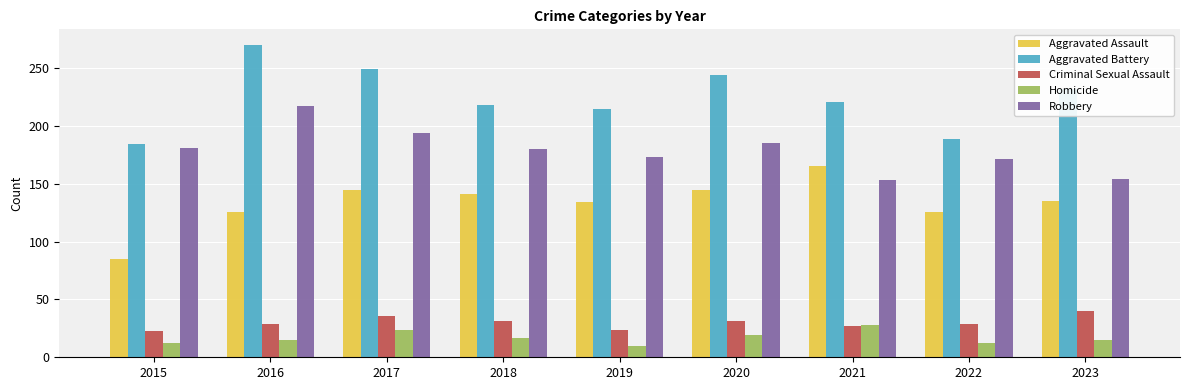

What is the value of the Robbery bar at the 7th from the left?

153